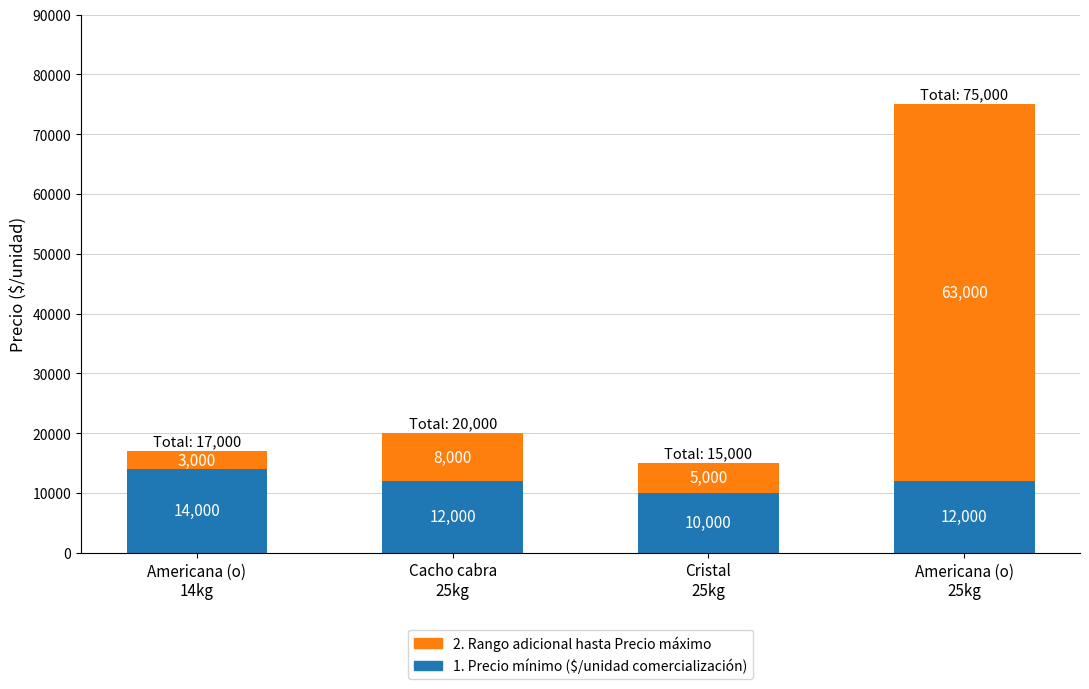

Count the 1. Precio mínimo ($/unidad comercialización) values in the range 12000 to 14000.

3